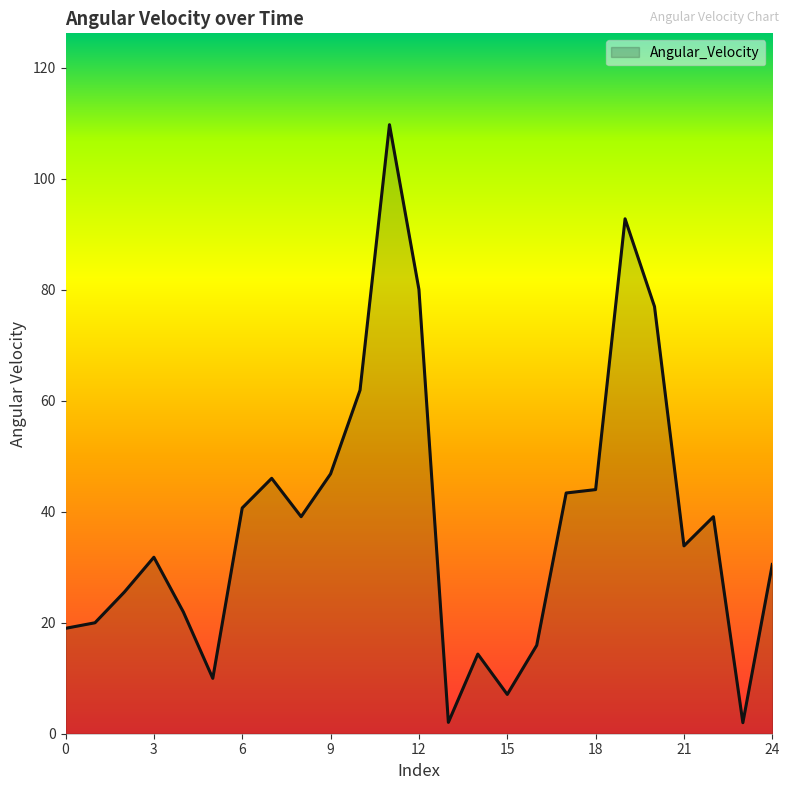

What is the difference between the maximum and minimum values?

107.7